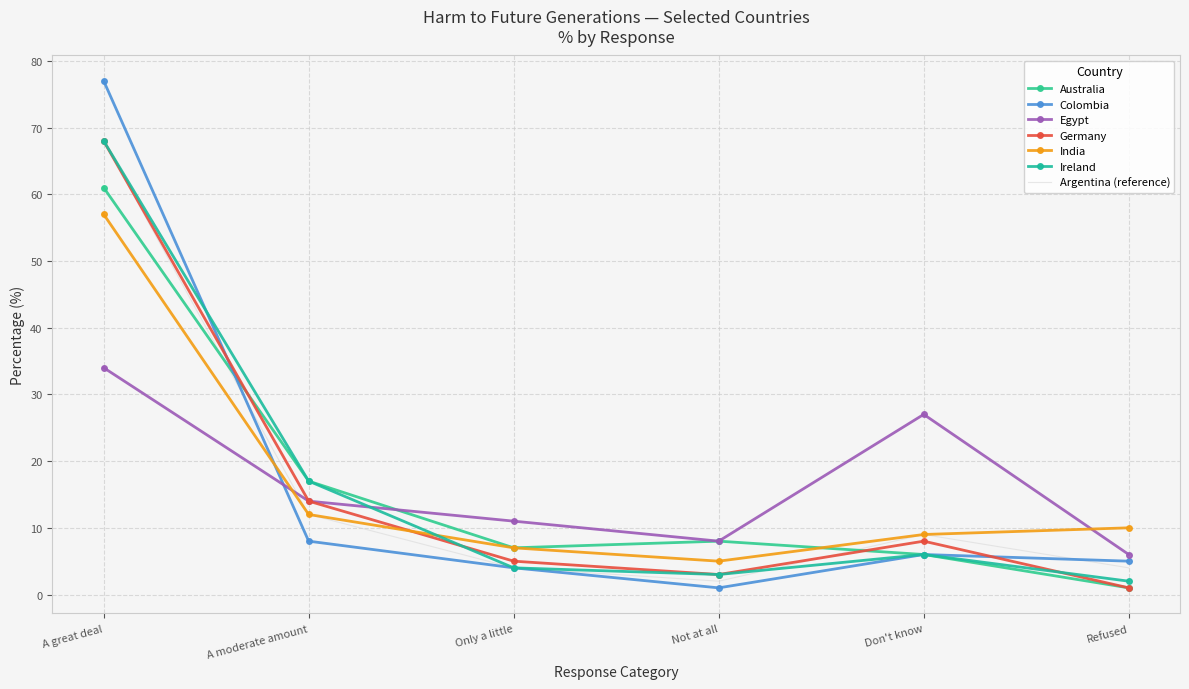

Where is Germany nearest to the value 34?

A moderate amount